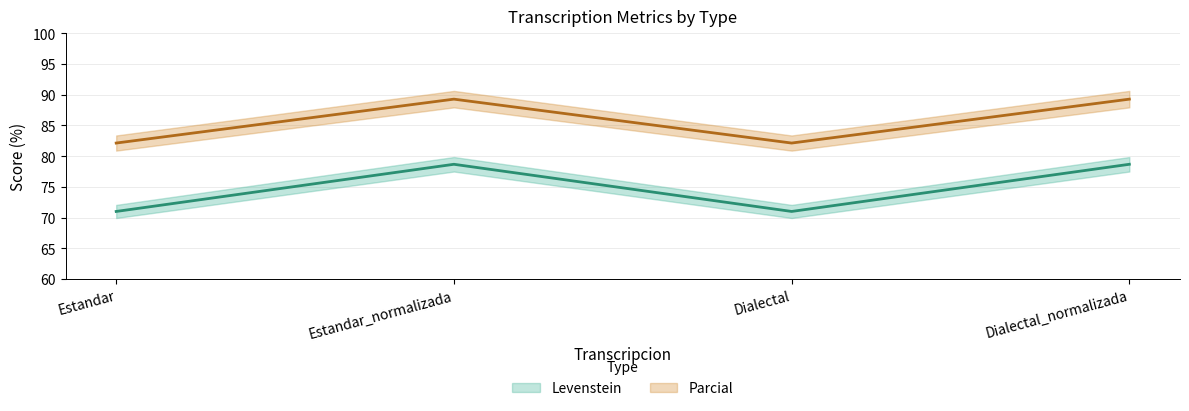

At how many categories does at least one series exceed 76?

4